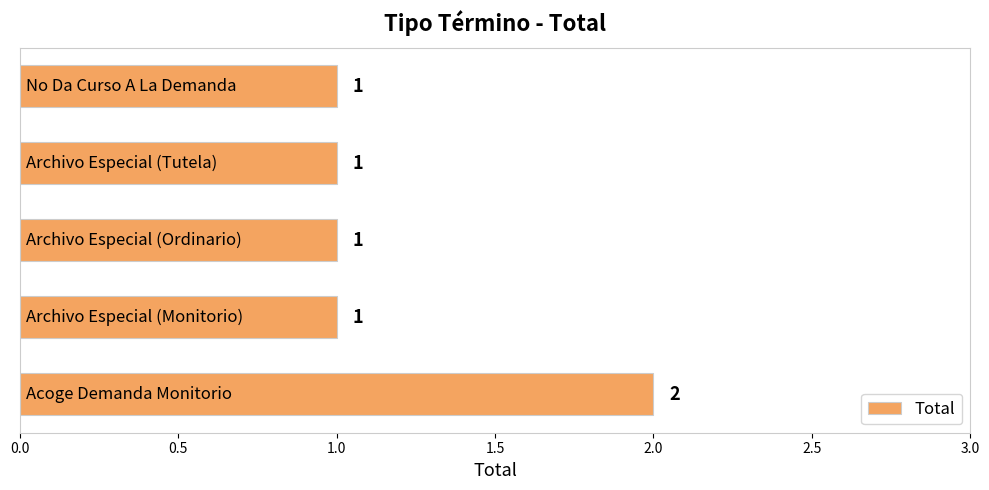

Count the values in the range 1 to 2.

5